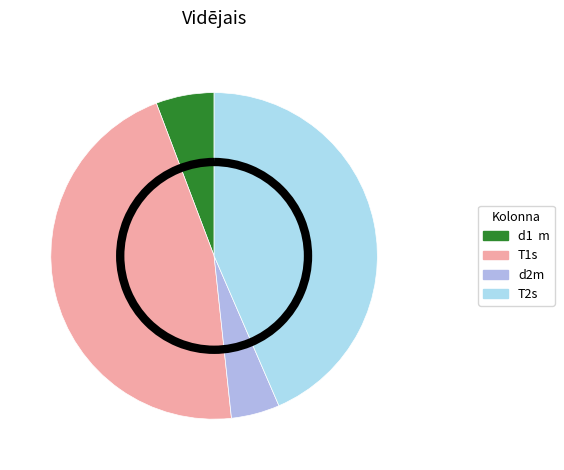

How many slices are in this pie chart?

4